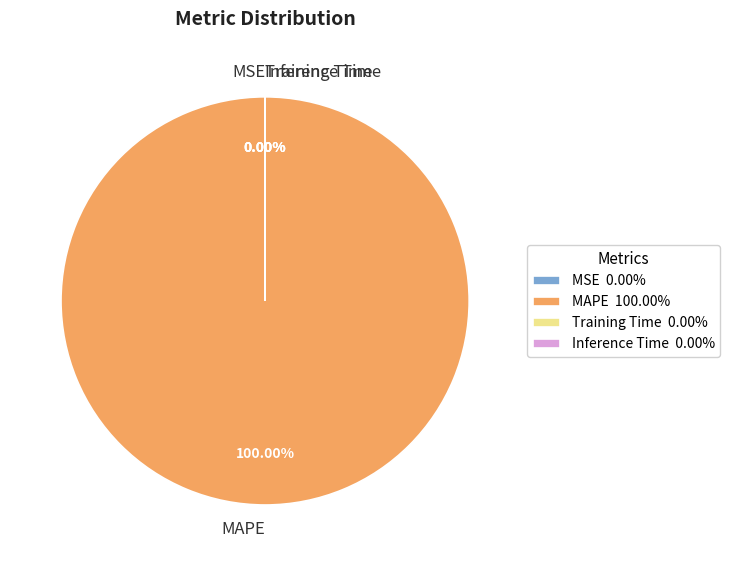

Which slice is the largest?

MAPE